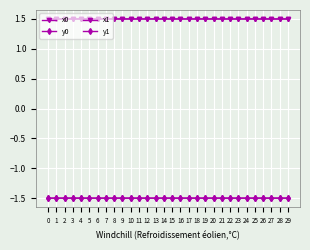

Which has a higher value, 9 or 0?

9